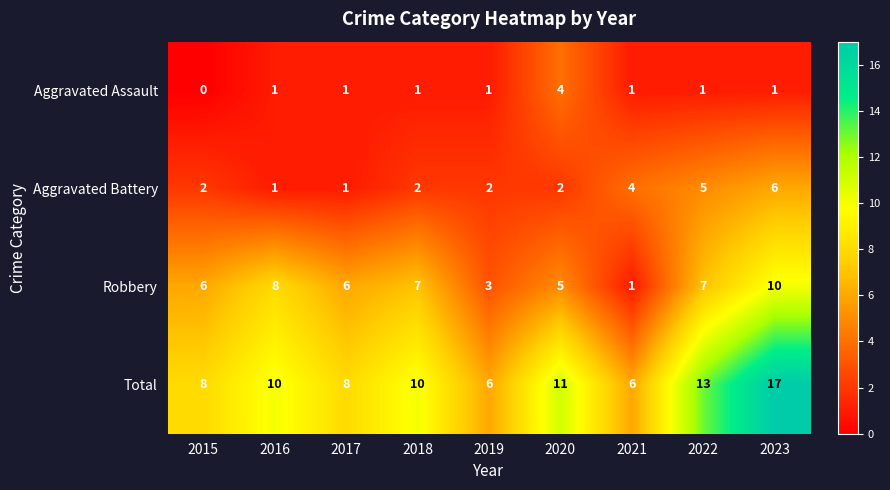

List the series in order of their overall mean, highest first.

Total, Robbery, Aggravated Battery, Aggravated Assault